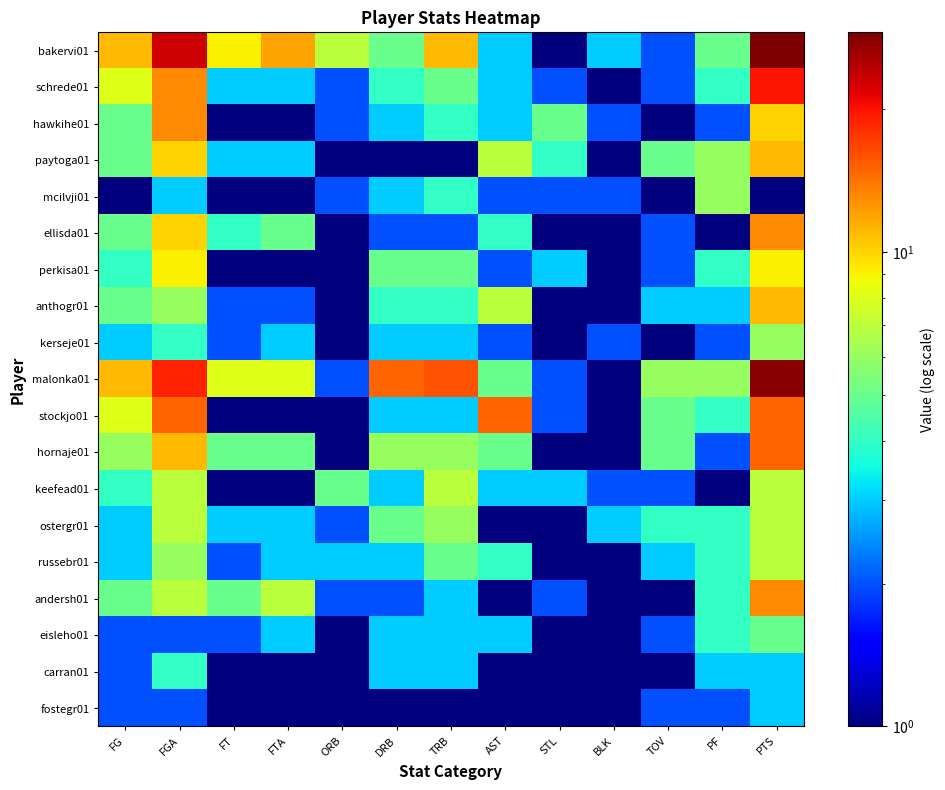

Reading left to right, transcribe all the data shown in this chart.

bakervi01: FG=11	FGA=23	FT=9	FTA=12	ORB=7	DRB=5	TRB=11	AST=3	STL=1	BLK=3	TOV=2	PF=5	PTS=29
schrede01: FG=8	FGA=13	FT=3	FTA=3	ORB=2	DRB=4	TRB=5	AST=3	STL=2	BLK=1	TOV=2	PF=4	PTS=20
hawkihe01: FG=5	FGA=13	FT=1	FTA=1	ORB=2	DRB=3	TRB=4	AST=3	STL=5	BLK=2	TOV=1	PF=2	PTS=10
paytoga01: FG=5	FGA=10	FT=3	FTA=3	ORB=1	DRB=1	TRB=1	AST=7	STL=4	BLK=1	TOV=5	PF=6	PTS=11
mcilvji01: FG=1	FGA=3	FT=1	FTA=1	ORB=2	DRB=3	TRB=4	AST=2	STL=2	BLK=2	TOV=1	PF=6	PTS=1
ellisda01: FG=5	FGA=10	FT=4	FTA=5	ORB=1	DRB=2	TRB=2	AST=4	STL=1	BLK=1	TOV=2	PF=1	PTS=13
perkisa01: FG=4	FGA=9	FT=1	FTA=1	ORB=1	DRB=5	TRB=5	AST=2	STL=3	BLK=1	TOV=2	PF=4	PTS=9
anthogr01: FG=5	FGA=6	FT=2	FTA=2	ORB=1	DRB=4	TRB=4	AST=7	STL=1	BLK=1	TOV=3	PF=3	PTS=11
kerseje01: FG=3	FGA=4	FT=2	FTA=3	ORB=1	DRB=3	TRB=3	AST=2	STL=1	BLK=2	TOV=1	PF=2	PTS=6
malonka01: FG=11	FGA=19	FT=8	FTA=8	ORB=2	DRB=15	TRB=16	AST=5	STL=2	BLK=1	TOV=6	PF=6	PTS=28
stockjo01: FG=8	FGA=15	FT=1	FTA=1	ORB=1	DRB=3	TRB=3	AST=15	STL=2	BLK=1	TOV=5	PF=4	PTS=15
hornaje01: FG=6	FGA=11	FT=5	FTA=5	ORB=1	DRB=6	TRB=6	AST=5	STL=1	BLK=1	TOV=5	PF=2	PTS=15
keefead01: FG=4	FGA=7	FT=1	FTA=1	ORB=5	DRB=3	TRB=7	AST=3	STL=3	BLK=2	TOV=2	PF=1	PTS=7
ostergr01: FG=3	FGA=7	FT=3	FTA=3	ORB=2	DRB=5	TRB=6	AST=1	STL=1	BLK=3	TOV=4	PF=4	PTS=7
russebr01: FG=3	FGA=6	FT=2	FTA=3	ORB=3	DRB=3	TRB=5	AST=4	STL=1	BLK=1	TOV=3	PF=4	PTS=7
andersh01: FG=5	FGA=7	FT=5	FTA=7	ORB=2	DRB=2	TRB=3	AST=1	STL=2	BLK=1	TOV=1	PF=4	PTS=13
eisleho01: FG=2	FGA=2	FT=2	FTA=3	ORB=1	DRB=3	TRB=3	AST=3	STL=1	BLK=1	TOV=2	PF=4	PTS=5
carran01: FG=2	FGA=4	FT=1	FTA=1	ORB=1	DRB=3	TRB=3	AST=1	STL=1	BLK=1	TOV=1	PF=3	PTS=3
fostegr01: FG=2	FGA=2	FT=1	FTA=1	ORB=1	DRB=1	TRB=1	AST=1	STL=1	BLK=1	TOV=2	PF=2	PTS=3